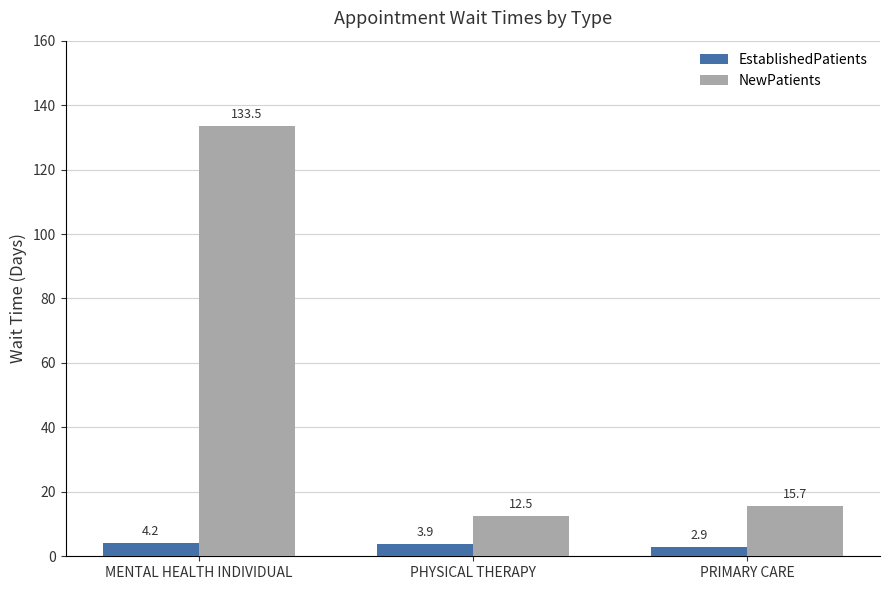

How many data points in EstablishedPatients are less than 3?

1